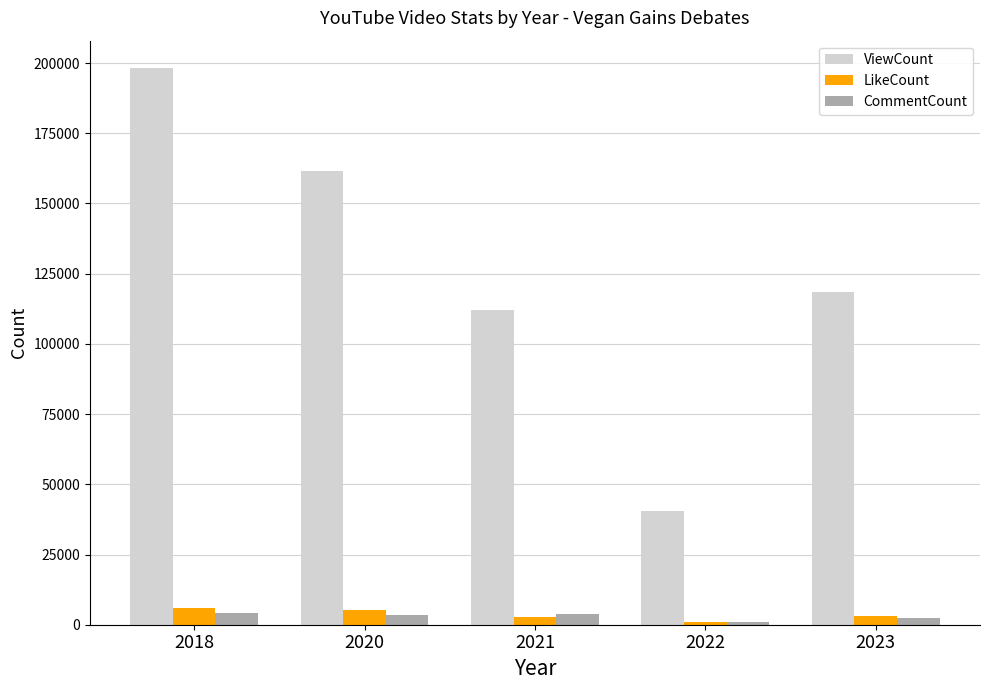

The value of ViewCount at 2020 is 161375. True or false?

True